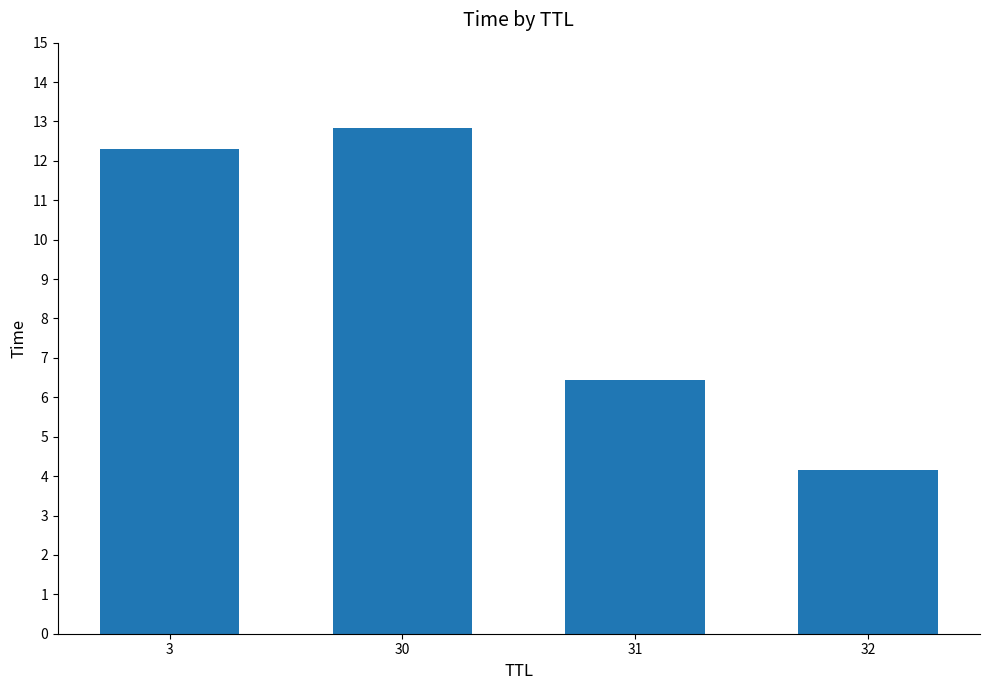

True or false: the data shows 4.1 at 32.

True